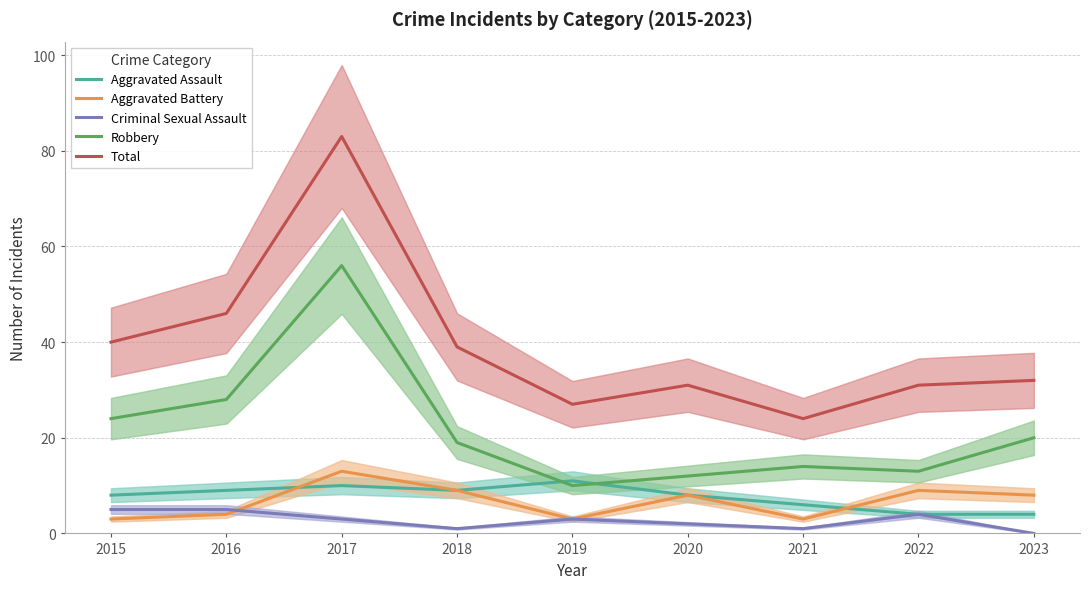

Reading left to right, transcribe all the data shown in this chart.

Aggravated Assault: 8	9	10	9	11	8	6	4	4
Aggravated Battery: 3	4	13	9	3	8	3	9	8
Criminal Sexual Assault: 5	5	3	1	3	2	1	4	0
Robbery: 24	28	56	19	10	12	14	13	20
Total: 40	46	83	39	27	31	24	31	32